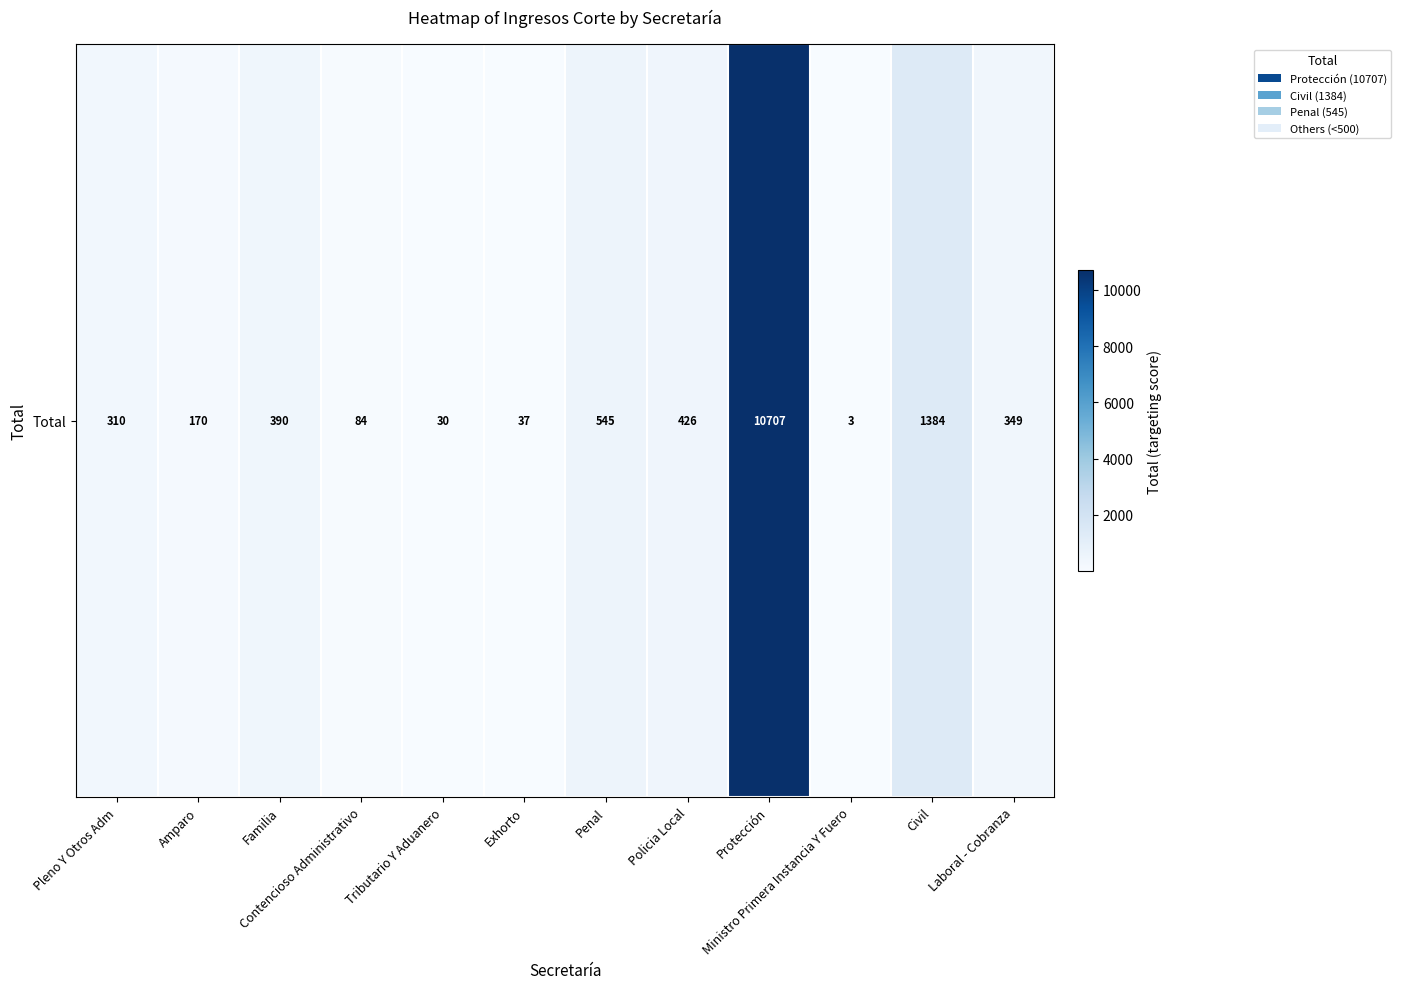

Reading left to right, list all the values displayed in this chart.

Pleno Y Otros Adm=310	Amparo=170	Familia=390	Contencioso Administrativo=84	Tributario Y Aduanero=30	Exhorto=37	Penal=545	Policia Local=426	Protección=10707	Ministro Primera Instancia Y Fuero=3	Civil=1384	Laboral - Cobranza=349